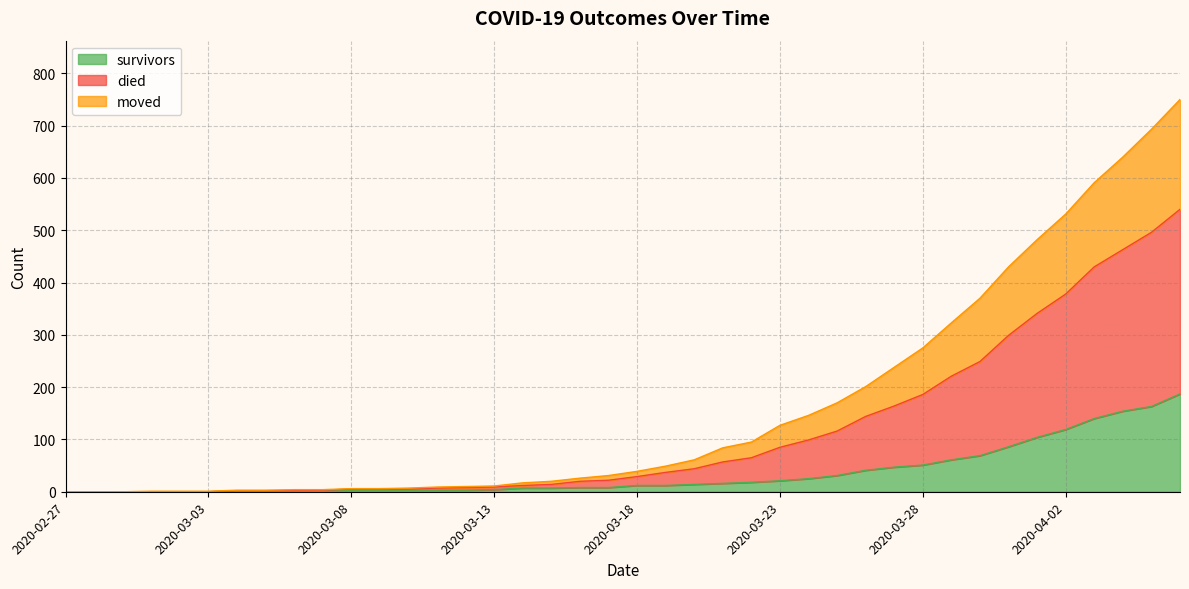

True or false: died and moved intersect in this chart.

False